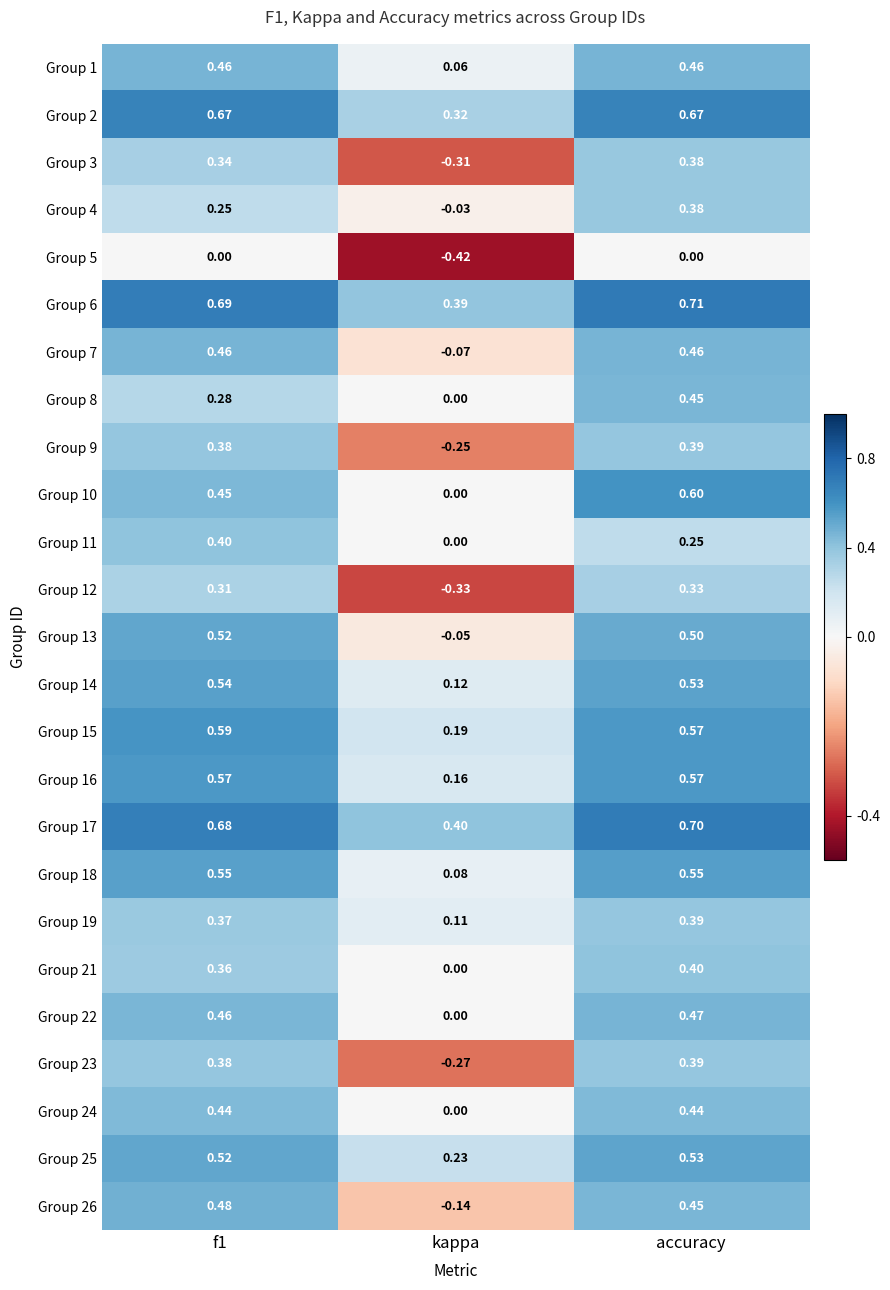

Is the value of Group 5 at f1 greater than the value of Group 4 at accuracy?

No